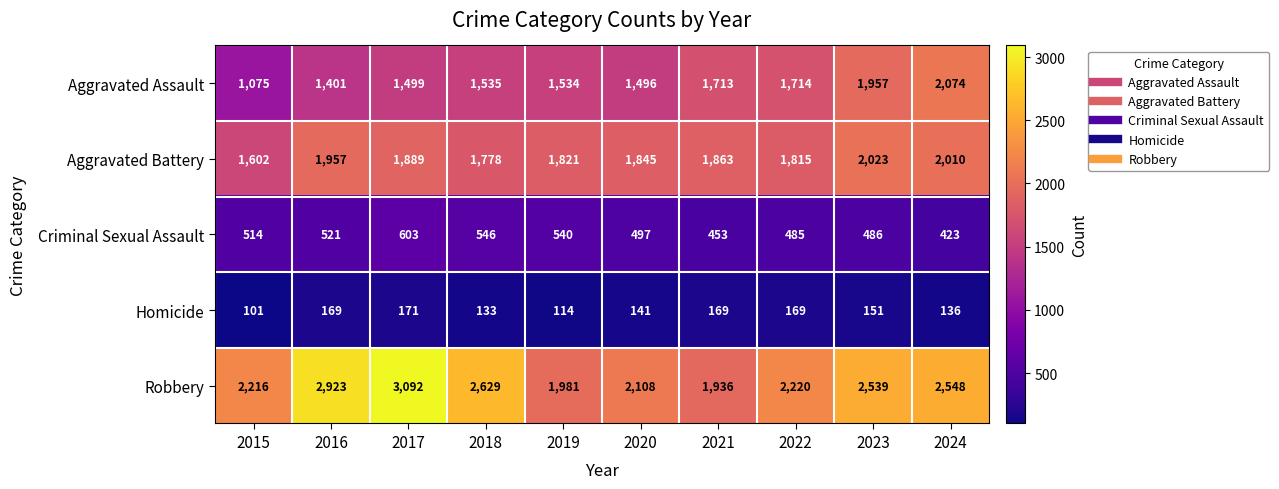

Where does the Robbery series first go above 2539?

2016